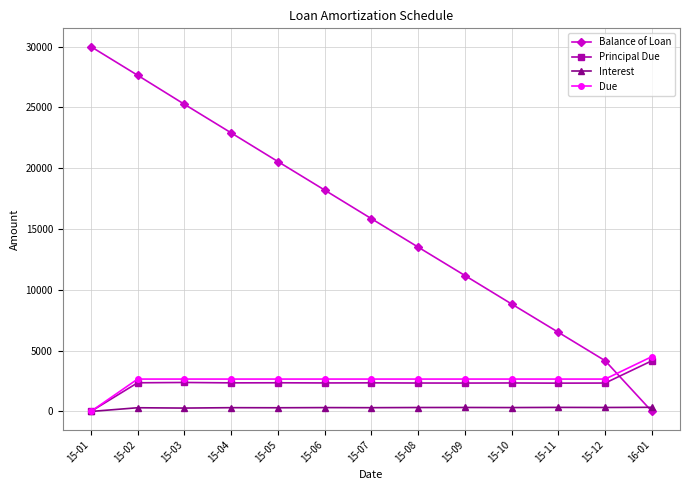

How many values in the Principal Due series exceed 2345?

7